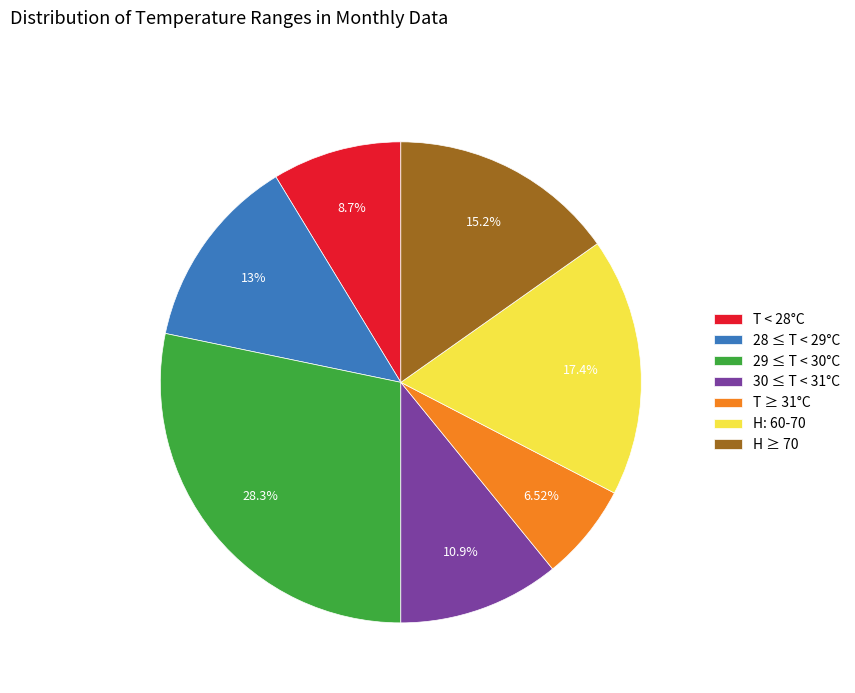

Is the sum of 29 ≤ T < 30°C and T ≥ 31°C greater than half?

No